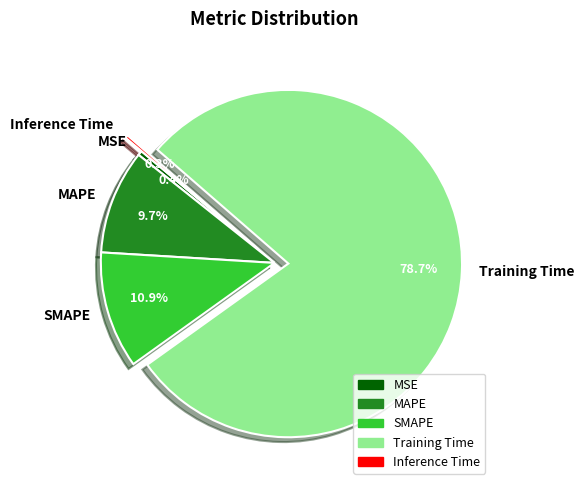

Is it true that MAPE is 10% of the pie?

True